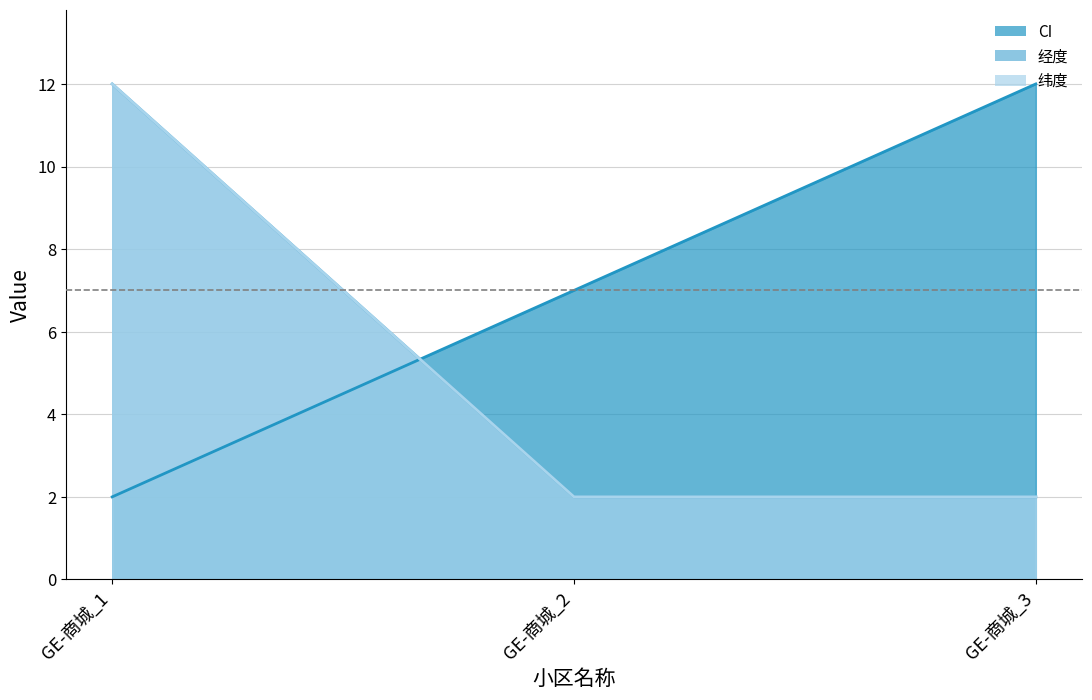

Count the number of categories in the chart.

3